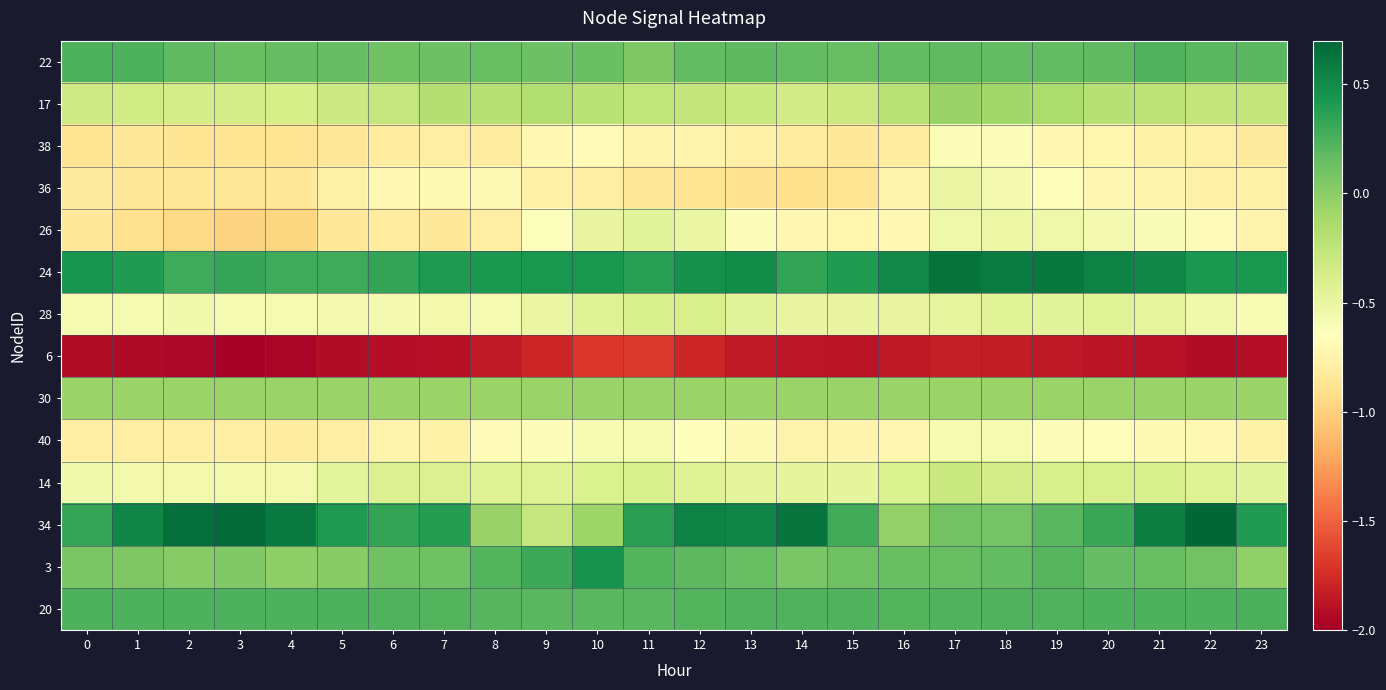

Reading left to right, extract all data points from this chart.

22: 0=0.2	1=0.2	2=0.2	3=0.1	4=0.2	5=0.2	6=0.1	7=0.1	8=0.1	9=0.1	10=0.1	11=0.0	12=0.2	13=0.2	14=0.2	15=0.1	16=0.2	17=0.2	18=0.2	19=0.2	20=0.2	21=0.2	22=0.2	23=0.2
17: 0=-0.3	1=-0.3	2=-0.4	3=-0.4	4=-0.4	5=-0.3	6=-0.3	7=-0.2	8=-0.2	9=-0.2	10=-0.2	11=-0.3	12=-0.3	13=-0.3	14=-0.4	15=-0.3	16=-0.2	17=-0.1	18=-0.1	19=-0.1	20=-0.2	21=-0.2	22=-0.3	23=-0.3
38: 0=-0.9	1=-0.8	2=-0.9	3=-0.9	4=-0.9	5=-0.9	6=-0.8	7=-0.8	8=-0.8	9=-0.7	10=-0.7	11=-0.7	12=-0.7	13=-0.8	14=-0.8	15=-0.8	16=-0.8	17=-0.6	18=-0.6	19=-0.7	20=-0.7	21=-0.8	22=-0.8	23=-0.8
36: 0=-0.8	1=-0.8	2=-0.8	3=-0.9	4=-0.8	5=-0.8	6=-0.7	7=-0.7	8=-0.7	9=-0.8	10=-0.8	11=-0.8	12=-0.9	13=-0.9	14=-0.9	15=-0.9	16=-0.7	17=-0.5	18=-0.6	19=-0.7	20=-0.7	21=-0.7	22=-0.8	23=-0.8
26: 0=-0.8	1=-0.9	2=-0.9	3=-1.0	4=-1.0	5=-0.8	6=-0.8	7=-0.8	8=-0.8	9=-0.6	10=-0.5	11=-0.4	12=-0.5	13=-0.6	14=-0.7	15=-0.7	16=-0.7	17=-0.5	18=-0.5	19=-0.5	20=-0.6	21=-0.6	22=-0.7	23=-0.7
24: 0=0.4	1=0.4	2=0.3	3=0.3	4=0.3	5=0.3	6=0.3	7=0.4	8=0.4	9=0.4	10=0.4	11=0.4	12=0.5	13=0.5	14=0.3	15=0.4	16=0.5	17=0.6	18=0.6	19=0.6	20=0.5	21=0.5	22=0.4	23=0.4
28: 0=-0.6	1=-0.6	2=-0.6	3=-0.6	4=-0.6	5=-0.6	6=-0.6	7=-0.6	8=-0.6	9=-0.5	10=-0.4	11=-0.4	12=-0.4	13=-0.4	14=-0.5	15=-0.5	16=-0.5	17=-0.5	18=-0.4	19=-0.5	20=-0.4	21=-0.5	22=-0.5	23=-0.6
6: 0=-1.9	1=-1.9	2=-2.0	3=-2.0	4=-2.0	5=-1.9	6=-1.9	7=-1.9	8=-1.8	9=-1.8	10=-1.7	11=-1.7	12=-1.8	13=-1.8	14=-1.9	15=-1.9	16=-1.9	17=-1.8	18=-1.8	19=-1.9	20=-1.9	21=-1.9	22=-1.9	23=-1.9
30: 0=-0.1	1=-0.1	2=-0.1	3=-0.1	4=-0.1	5=-0.1	6=-0.1	7=-0.1	8=-0.1	9=-0.1	10=-0.1	11=-0.1	12=-0.1	13=-0.1	14=-0.1	15=-0.1	16=-0.1	17=-0.1	18=-0.1	19=-0.1	20=-0.1	21=-0.1	22=-0.1	23=-0.1
40: 0=-0.8	1=-0.8	2=-0.8	3=-0.8	4=-0.8	5=-0.8	6=-0.7	7=-0.8	8=-0.7	9=-0.6	10=-0.6	11=-0.6	12=-0.6	13=-0.7	14=-0.7	15=-0.7	16=-0.7	17=-0.6	18=-0.6	19=-0.6	20=-0.7	21=-0.7	22=-0.7	23=-0.8
14: 0=-0.5	1=-0.6	2=-0.6	3=-0.6	4=-0.6	5=-0.5	6=-0.4	7=-0.4	8=-0.4	9=-0.4	10=-0.4	11=-0.4	12=-0.4	13=-0.5	14=-0.5	15=-0.5	16=-0.4	17=-0.3	18=-0.4	19=-0.4	20=-0.4	21=-0.4	22=-0.4	23=-0.5
34: 0=0.3	1=0.5	2=0.7	3=0.7	4=0.6	5=0.4	6=0.3	7=0.4	8=-0.1	9=-0.3	10=-0.1	11=0.4	12=0.5	13=0.5	14=0.6	15=0.3	16=-0.0	17=0.1	18=0.1	19=0.2	20=0.3	21=0.6	22=0.7	23=0.4
3: 0=0.1	1=0.0	2=0.0	3=0.0	4=-0.0	5=0.0	6=0.1	7=0.1	8=0.2	9=0.3	10=0.5	11=0.2	12=0.2	13=0.1	14=0.1	15=0.1	16=0.1	17=0.1	18=0.2	19=0.2	20=0.2	21=0.1	22=0.1	23=-0.0
20: 0=0.2	1=0.2	2=0.2	3=0.2	4=0.2	5=0.2	6=0.2	7=0.2	8=0.2	9=0.2	10=0.2	11=0.2	12=0.2	13=0.2	14=0.2	15=0.2	16=0.2	17=0.2	18=0.2	19=0.2	20=0.2	21=0.2	22=0.2	23=0.3